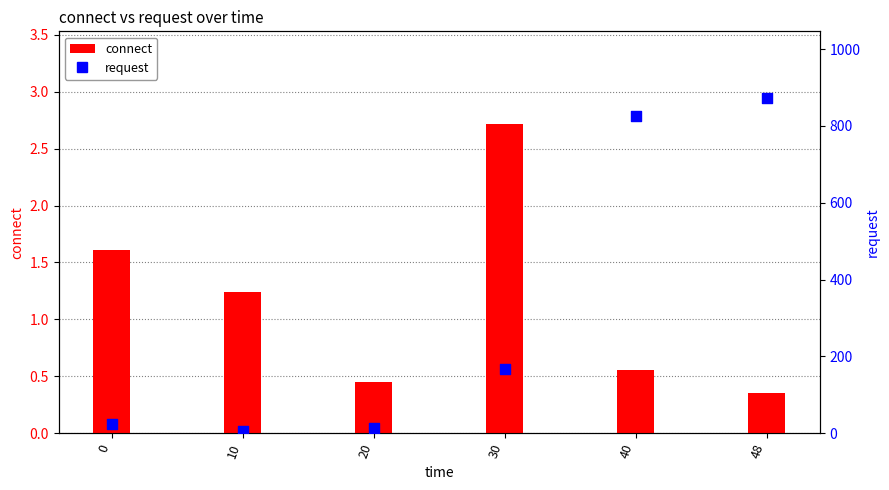

Which series contains the highest Y value?

request